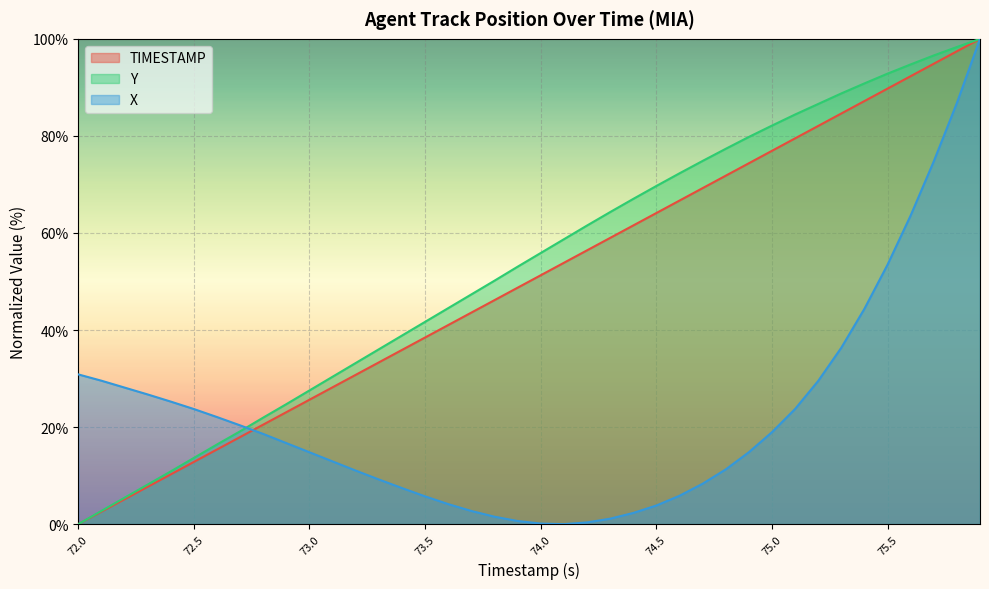

Does the chart display data point markers on the line(s)?

No